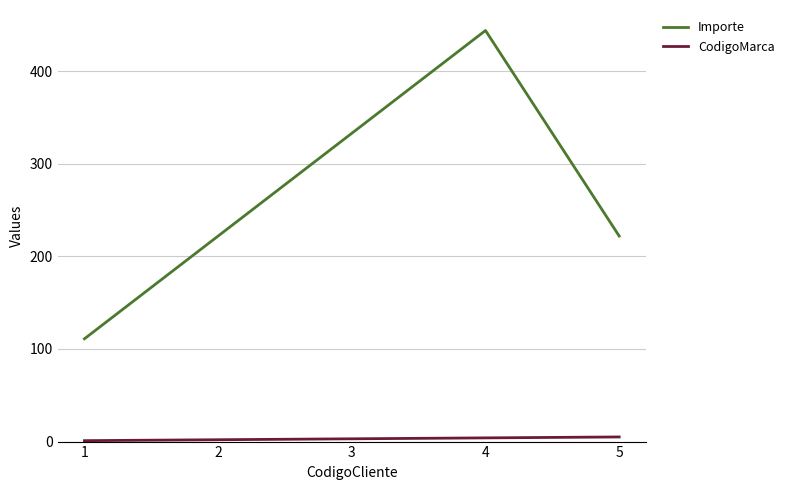

What is the difference between the second highest and second lowest values in the Importe series?

111